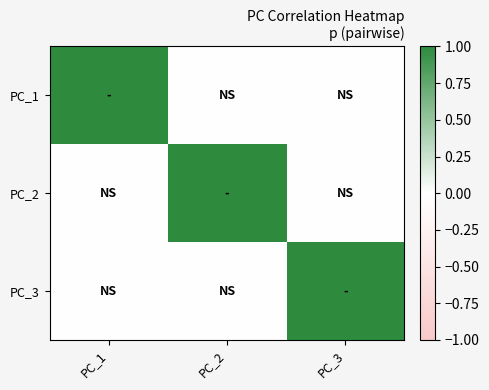

Which series has the largest range (max minus min)?

PC_1